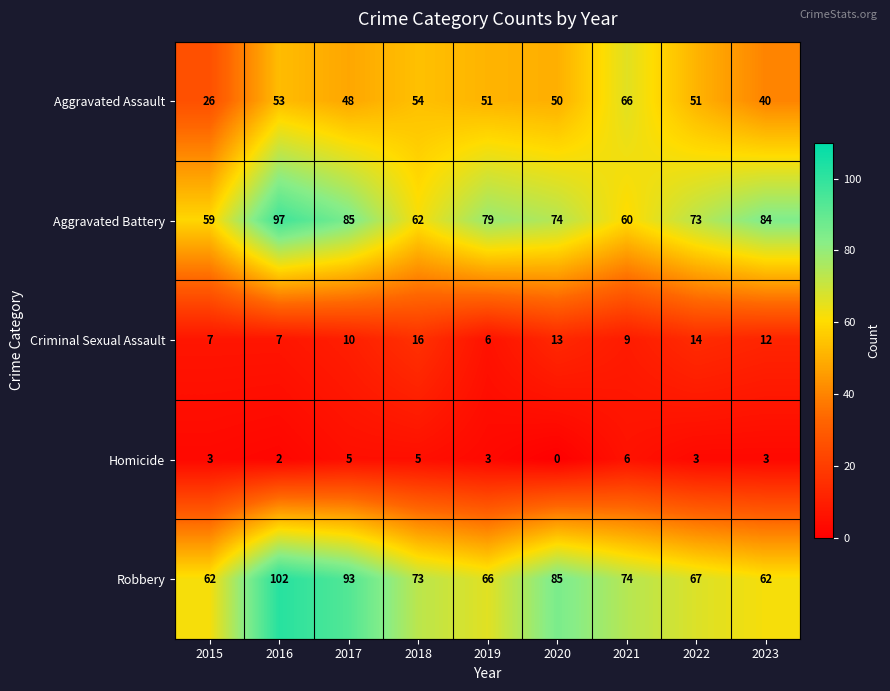

How many Homicide values are between 3 and 5?

6